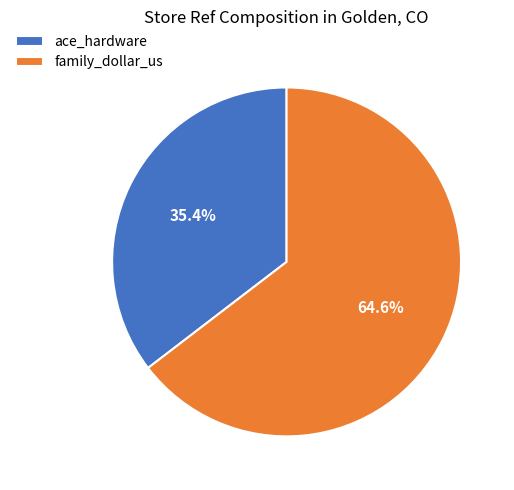

How many slices are in this pie chart?

2